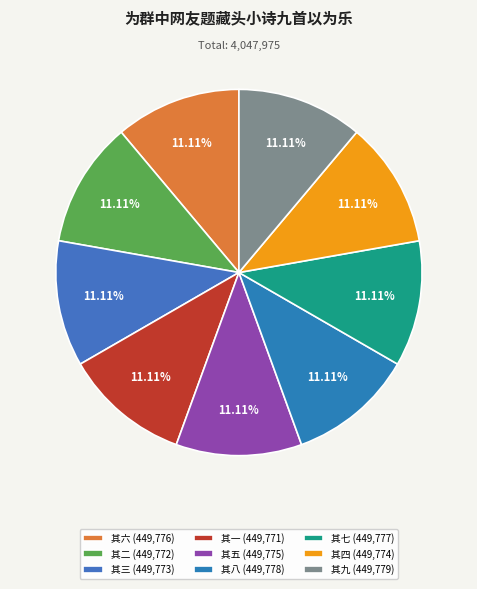

What percentage is the 其四 slice, to the nearest percent?

11%